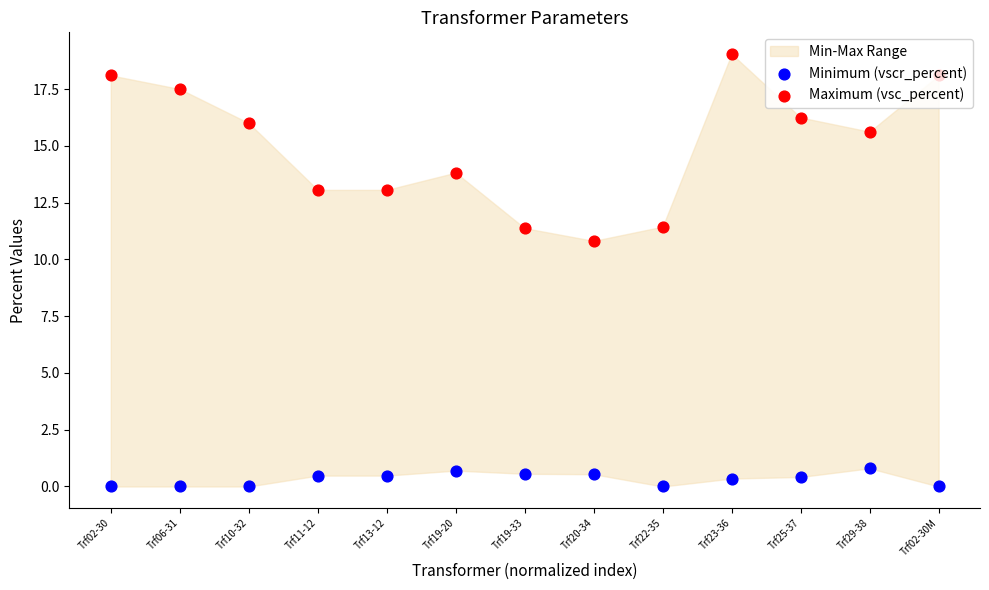

What is the total value across all series at Trf13-12?

13.5